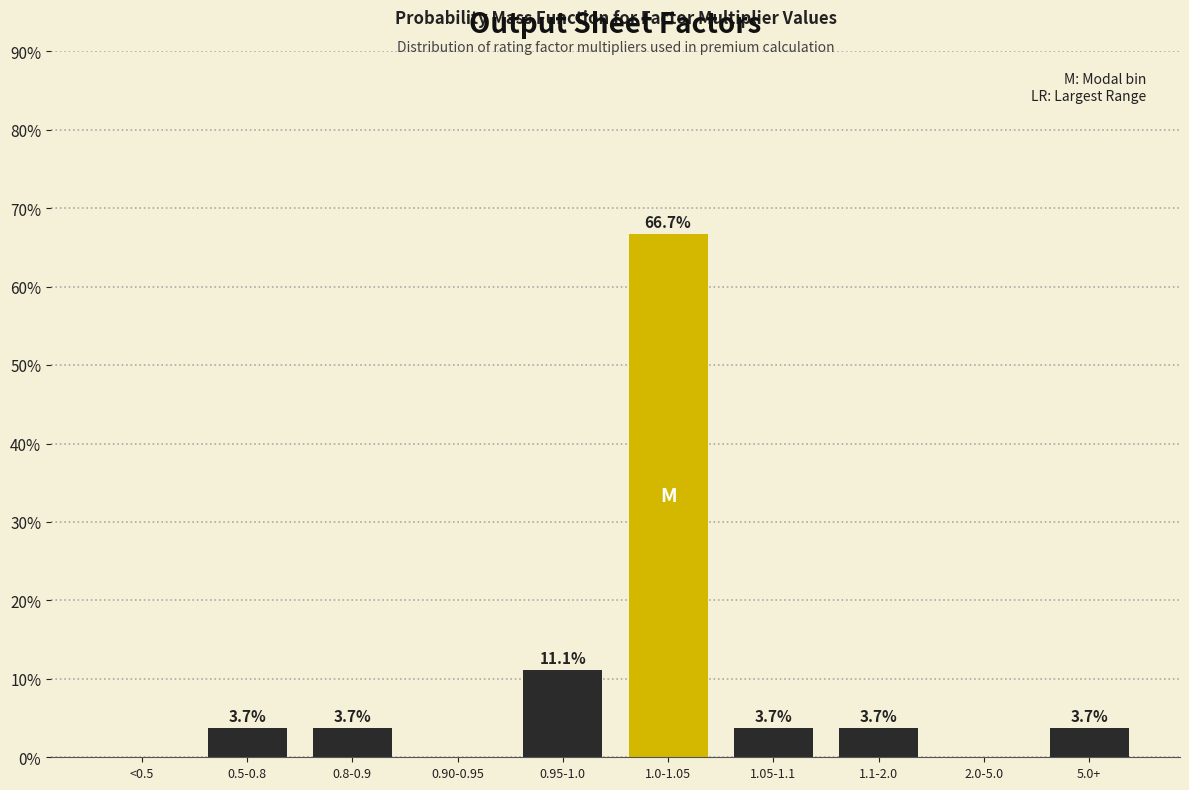

Reading left to right, extract all data points from this chart.

<0.5=0.0	0.5-0.8=3.7	0.8-0.9=3.7	0.90-0.95=0.0	0.95-1.0=11.1	1.0-1.05=66.7	1.05-1.1=3.7	1.1-2.0=3.7	2.0-5.0=0.0	5.0+=3.7